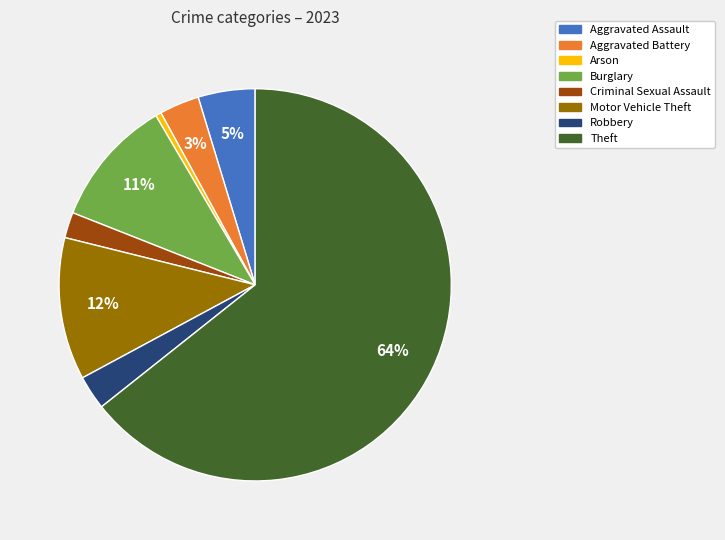

Count the number of slices in the pie.

8